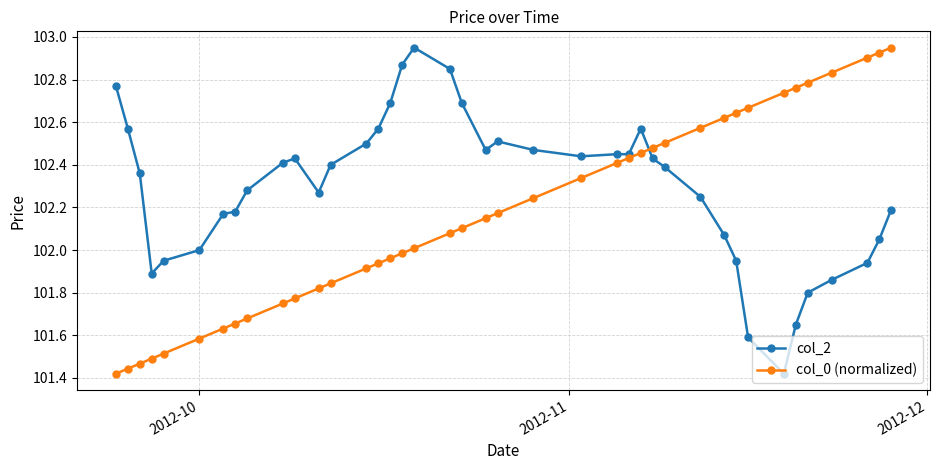

Which series ends up on top after the final intersection of col_0 (normalized) and col_2?

col_0 (normalized)